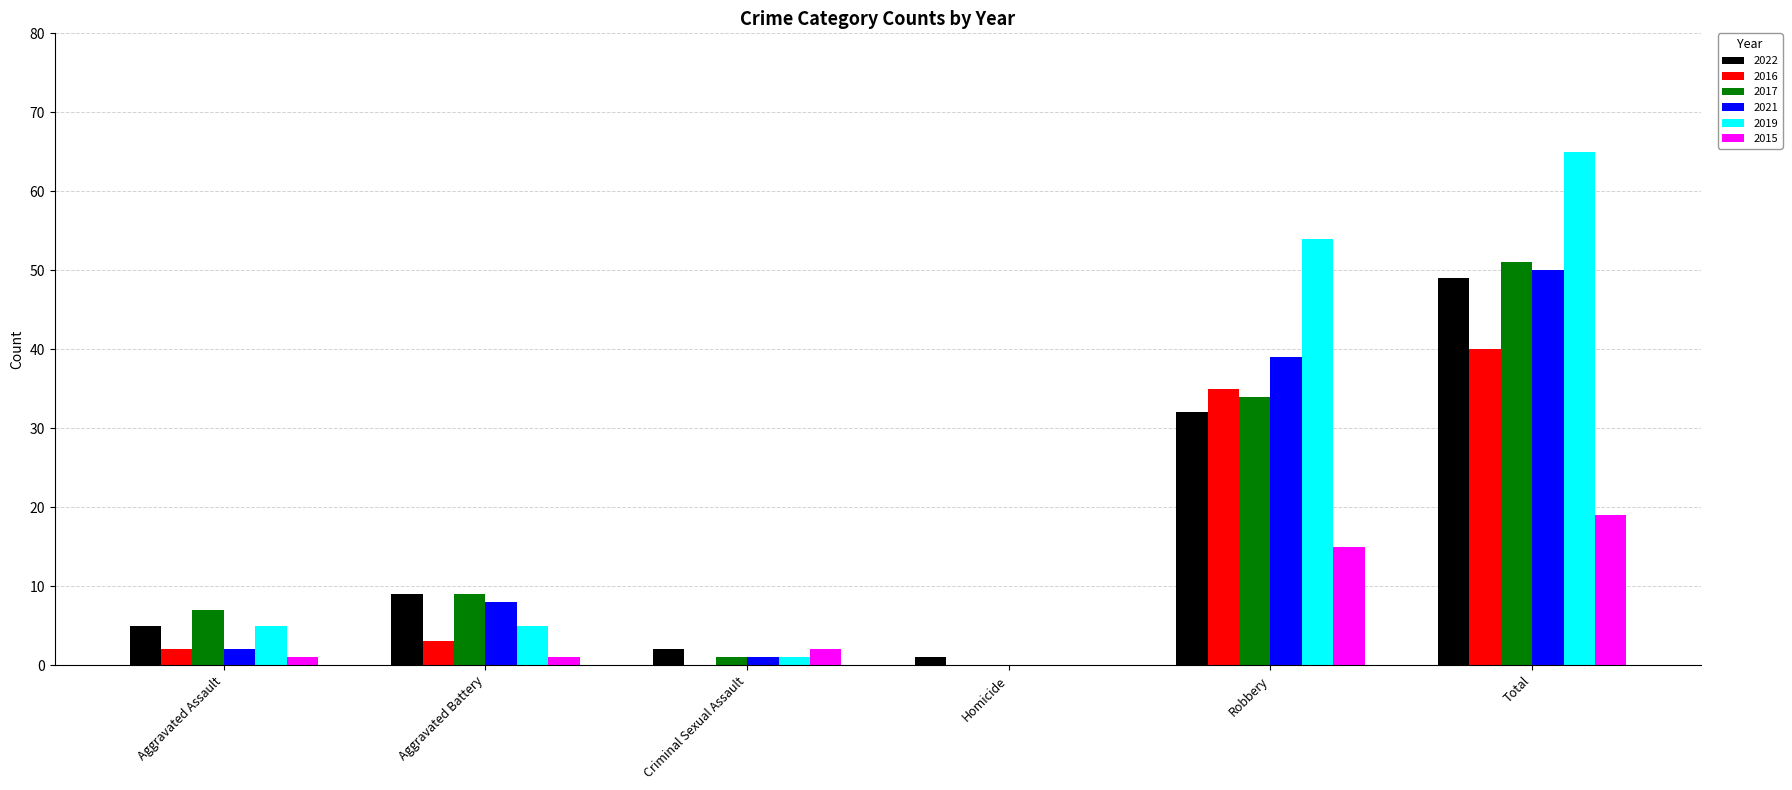

How many data points does each series have?

6